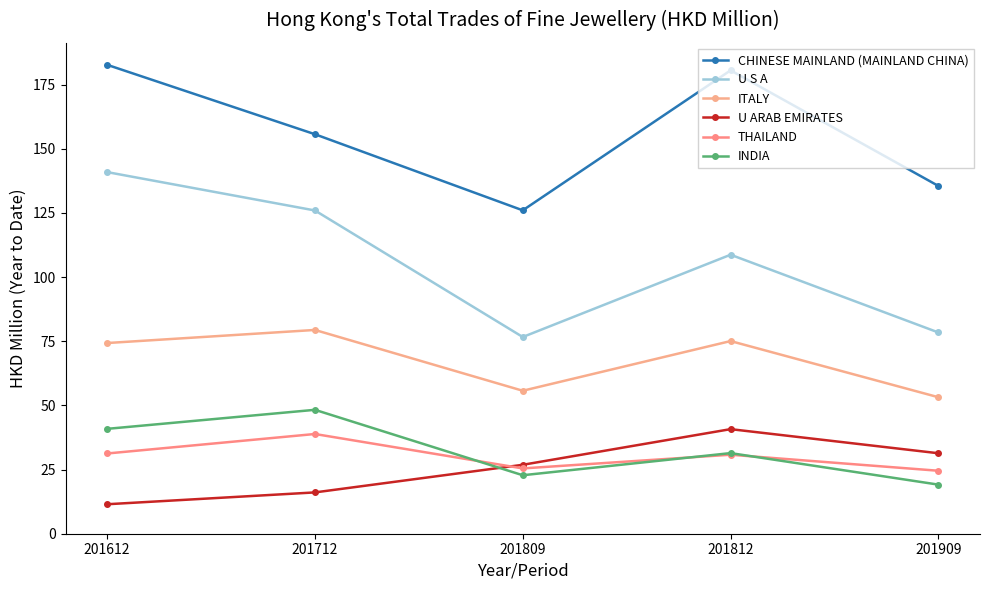

What is the value of the U S A point at the 5th from the left?

78.4